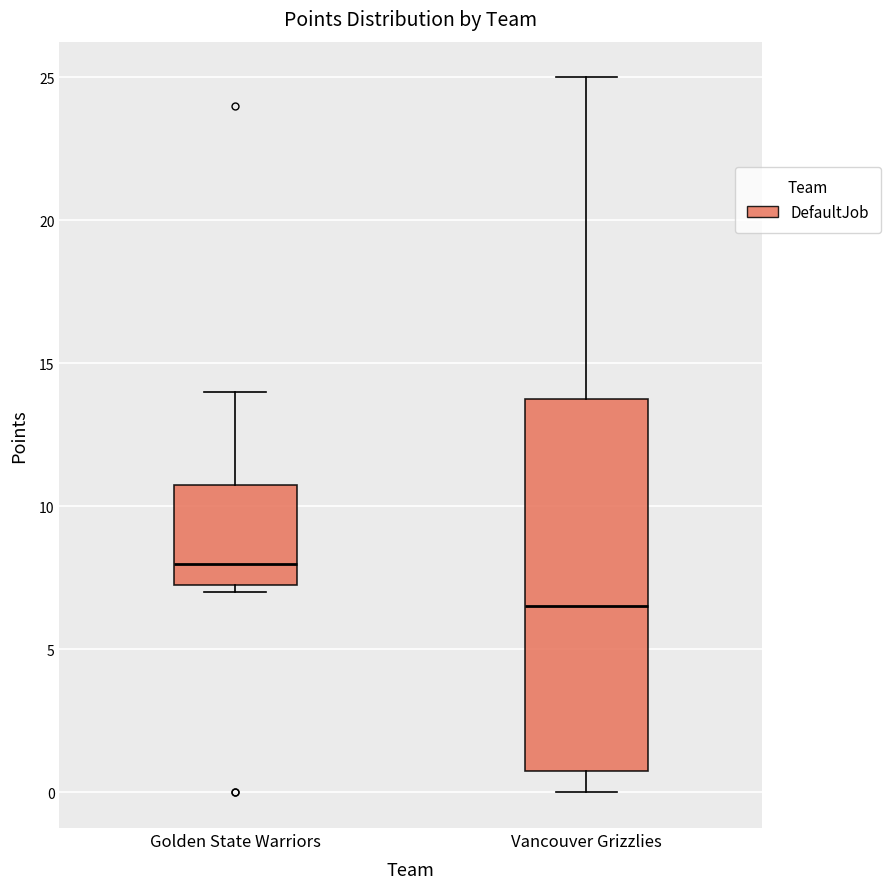

Reading left to right, read every box against the y-axis: the position of its median line, the range the box covers, and the ends of its whiskers. The values are not printed on the chart, so give them approximately, as read against the axis.

Golden State Warriors: median 8.0, box 7.5 to 11.0, whiskers 7.0 to 14.0
Vancouver Grizzlies: median 6.5, box 1.0 to 14.0, whiskers 0.0 to 25.0